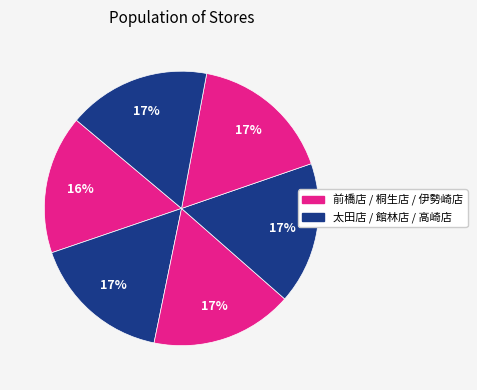

Count the number of slices in the pie.

6